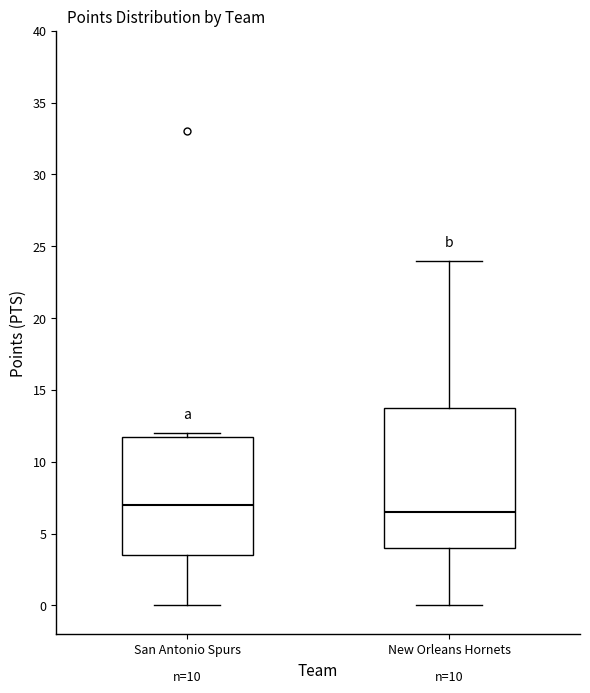

Which box's median line is the lowest?

New Orleans Hornets